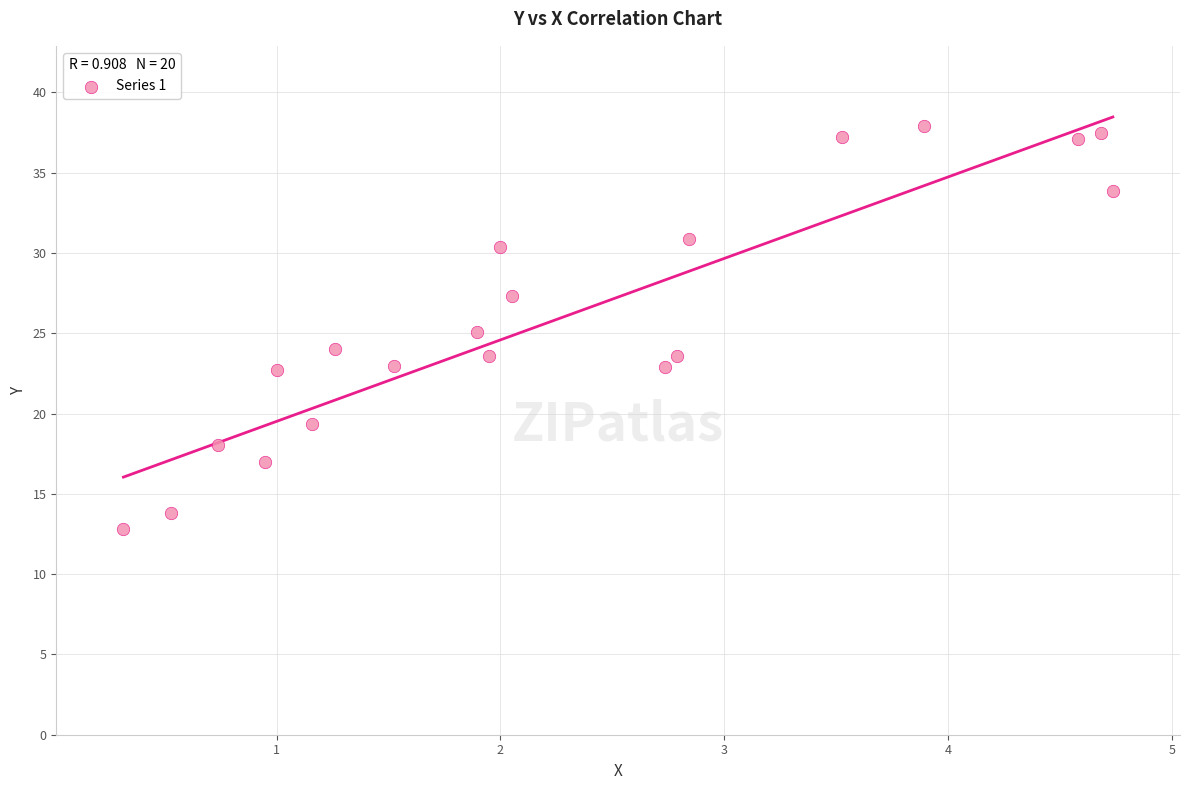

What is the range of Y values (max minus min)?

25.1